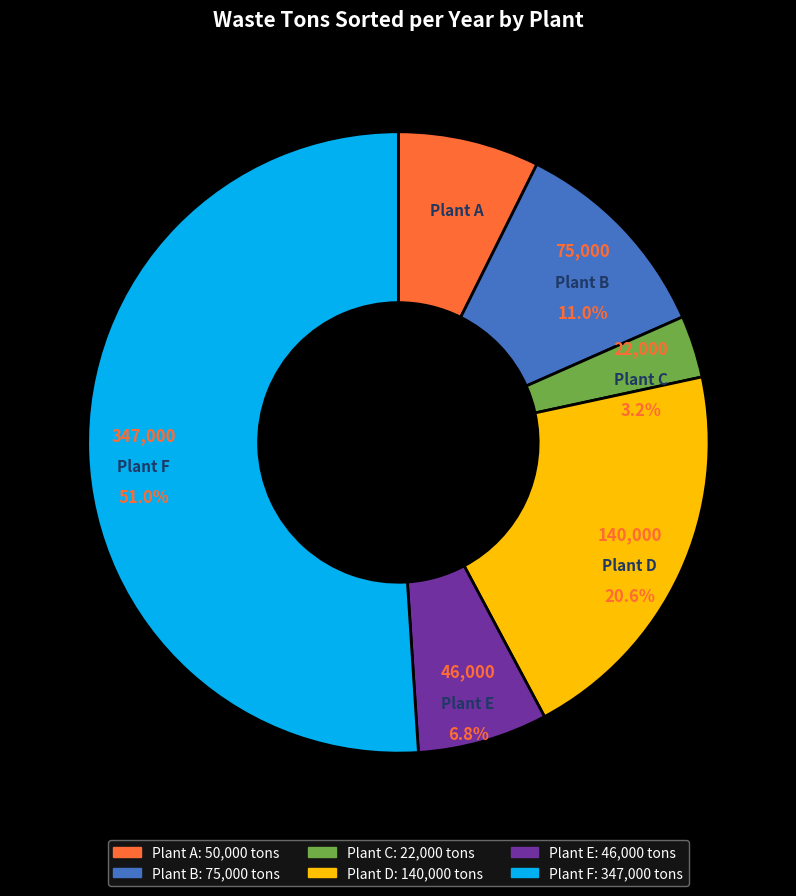

What is the change in value from Plant A to Plant B?

+25000